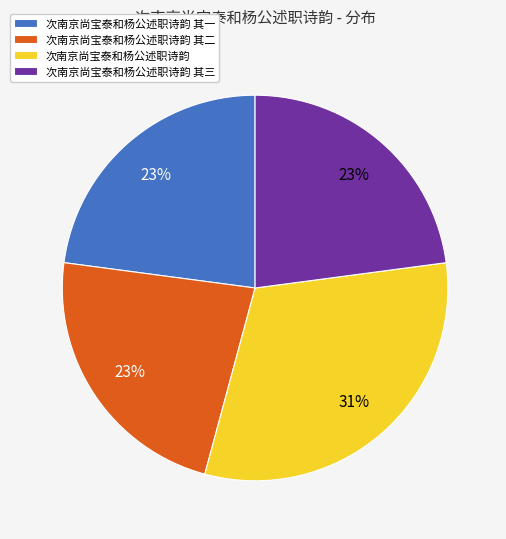

How many slices are in this pie chart?

4